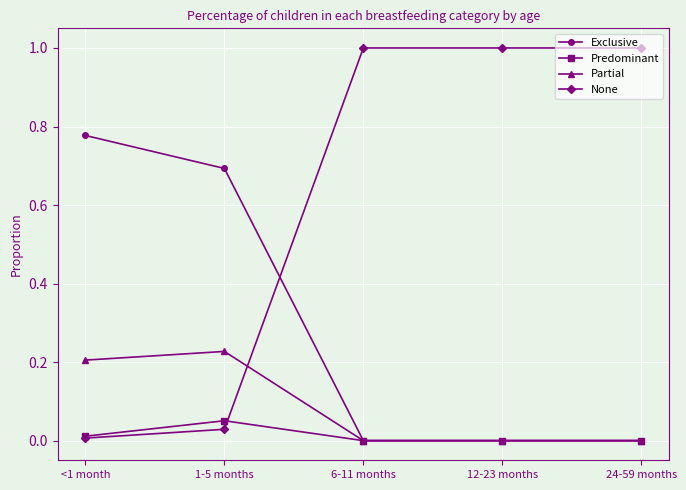

How many distinct data groups are displayed?

4